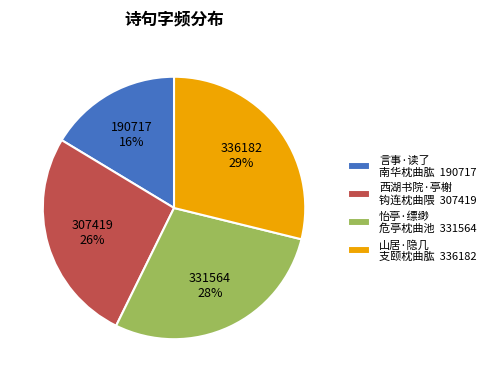

Is there any slice that represents more than half of the pie?

No